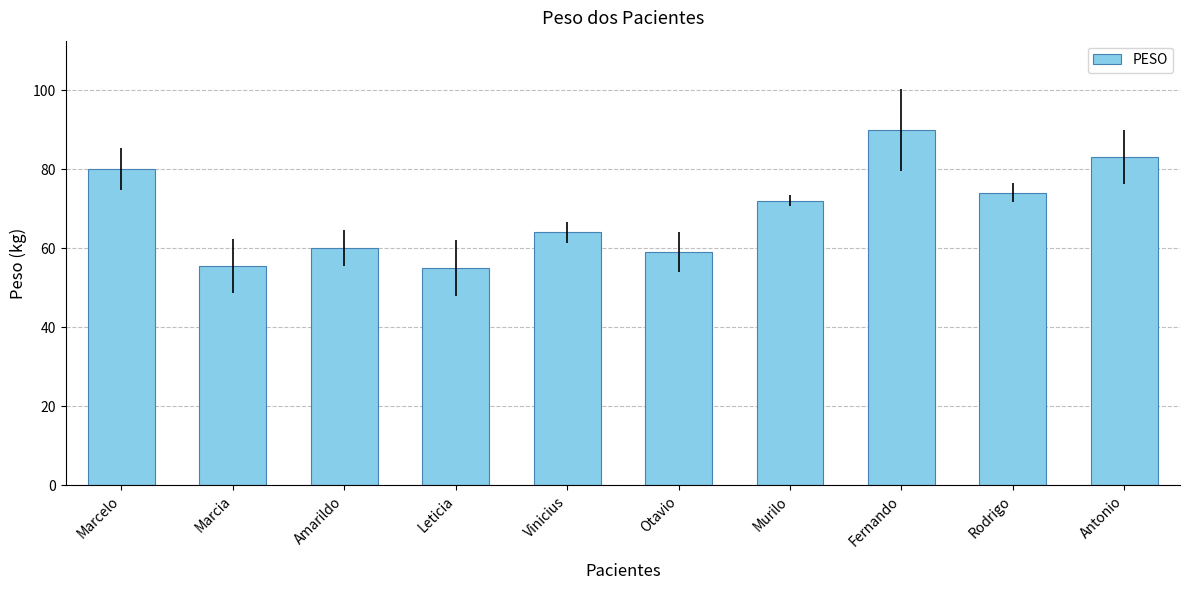

At which category does the chart reach its peak across all series?

Fernando